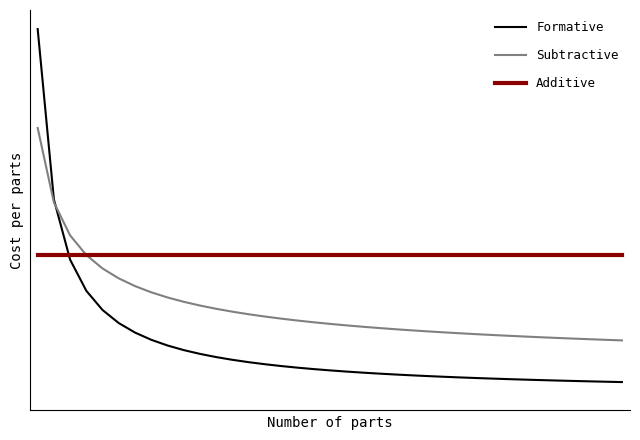

Does the chart have visible grid lines?

No